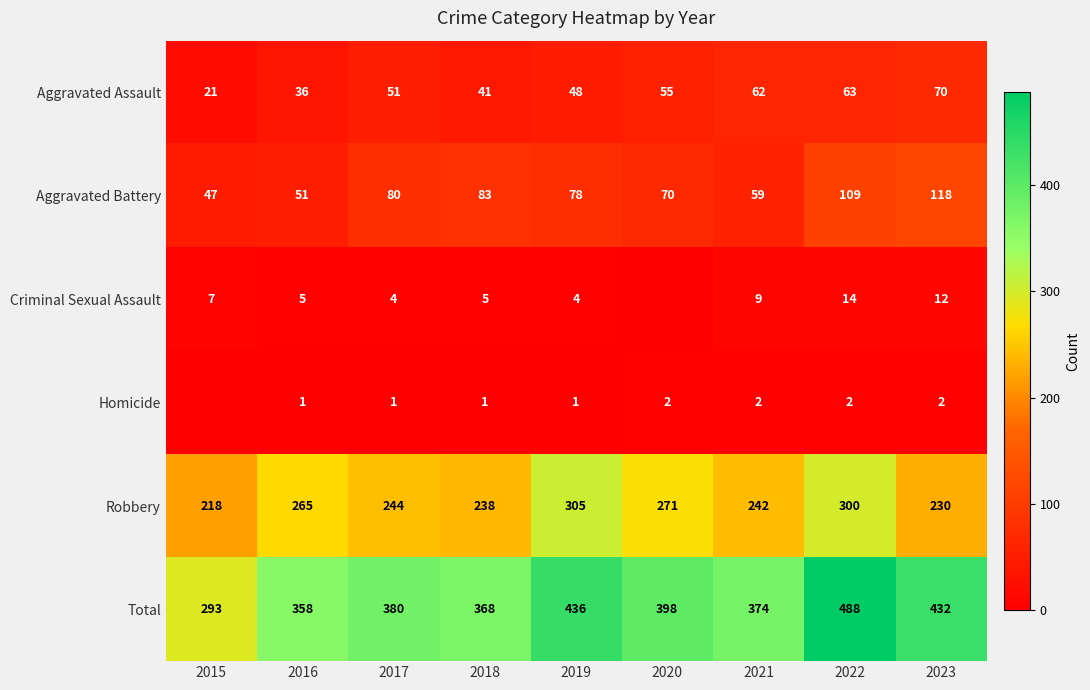

What is the highest value of the Robbery series?

305